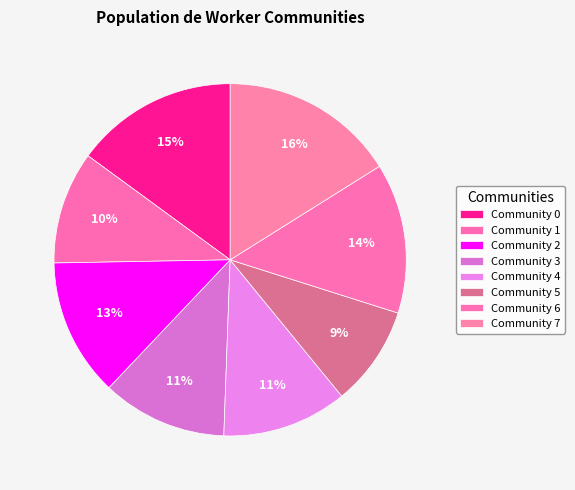

How many slices are in this pie chart?

8